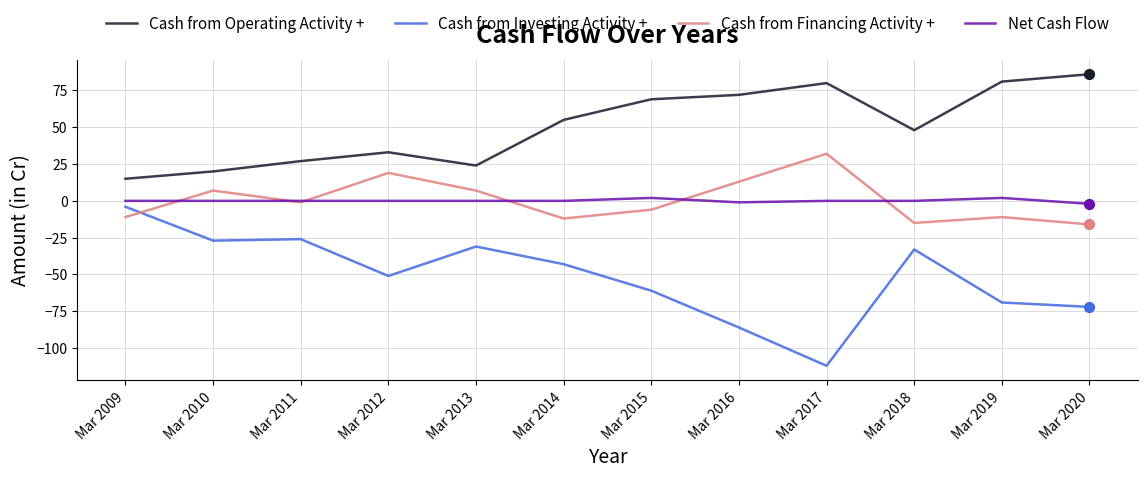

Which series has the largest range (max minus min)?

Cash from Investing Activity +